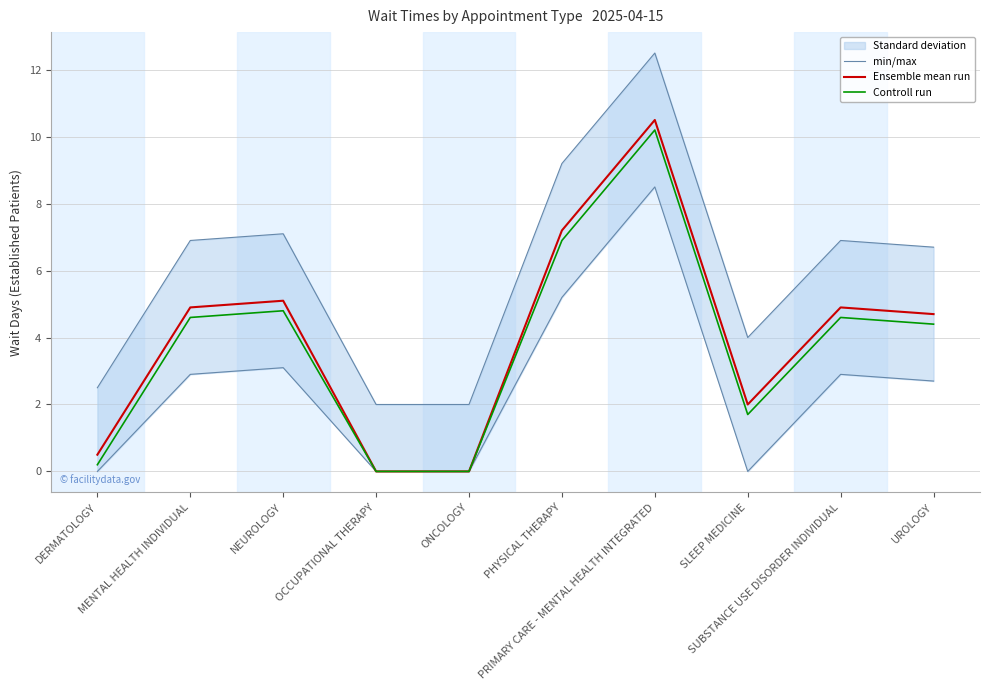

At which label does Ensemble mean run reach its peak?

PRIMARY CARE - MENTAL HEALTH INTEGRATED